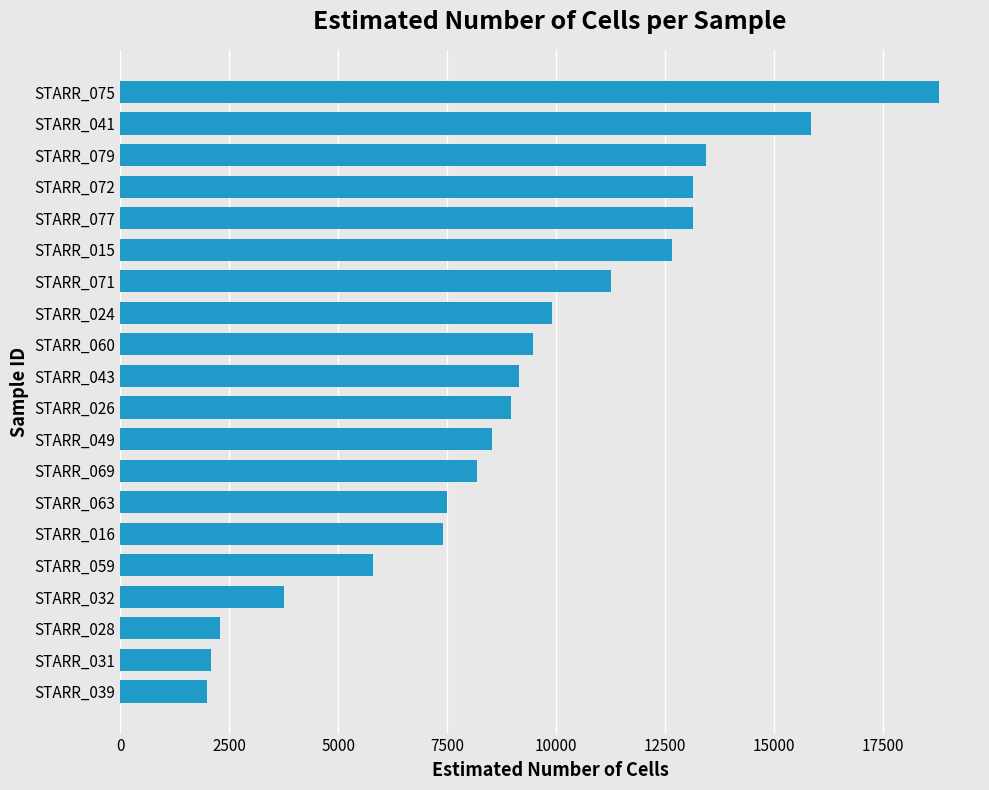

The value at STARR_075 is 18792. True or false?

True